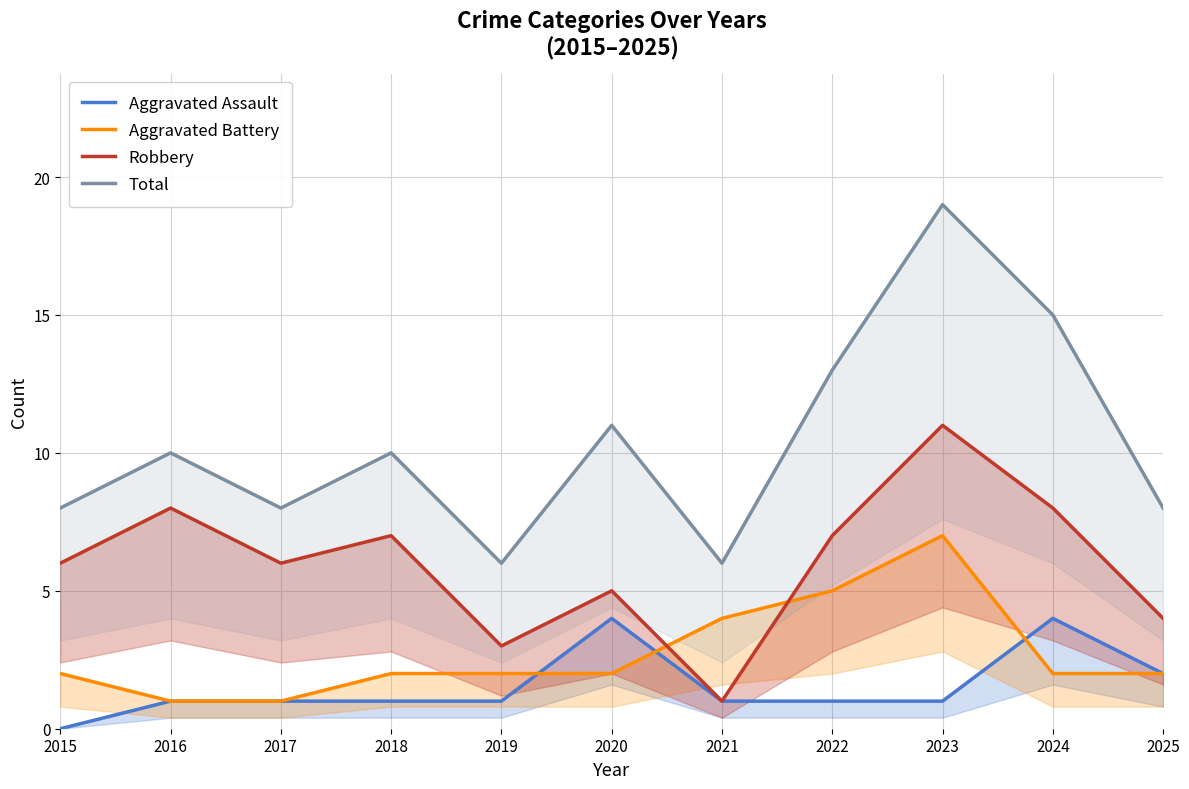

At which category is the sum across all series the highest?

2023